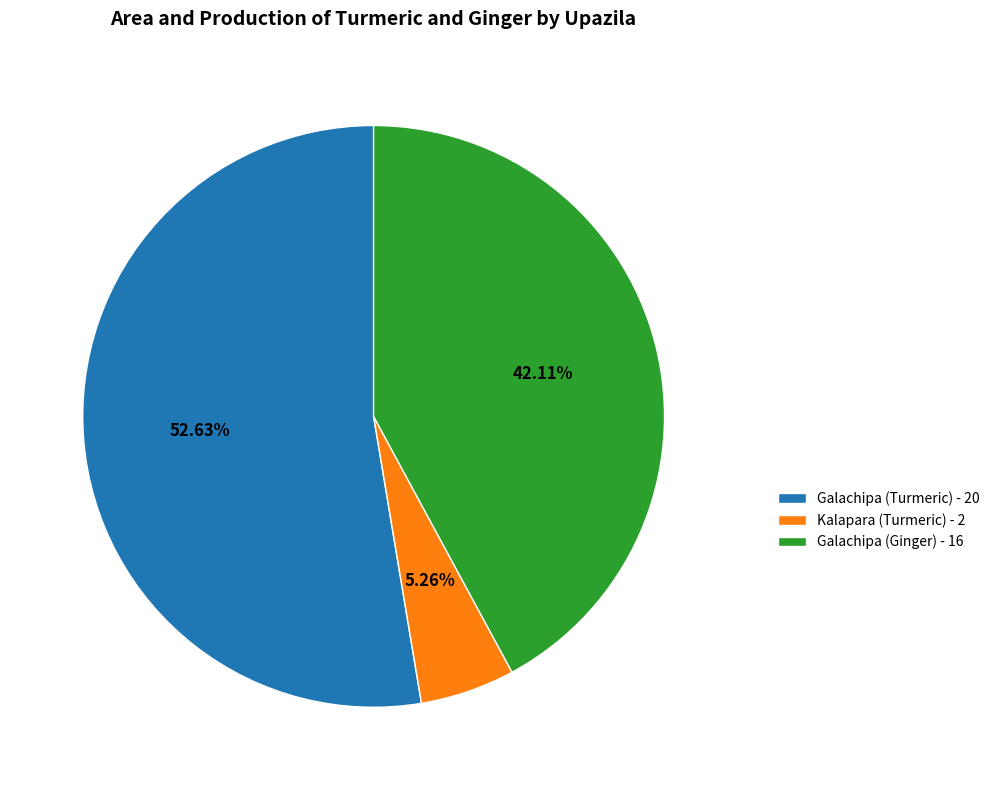

Between Galachipa (Ginger) - 16 and Kalapara (Turmeric) - 2, which is larger?

Galachipa (Ginger) - 16